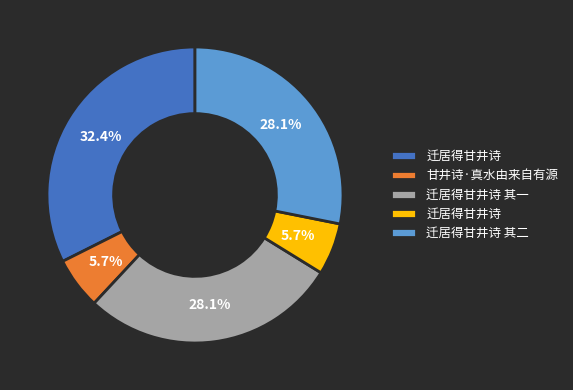

Does any single category account for the majority?

No